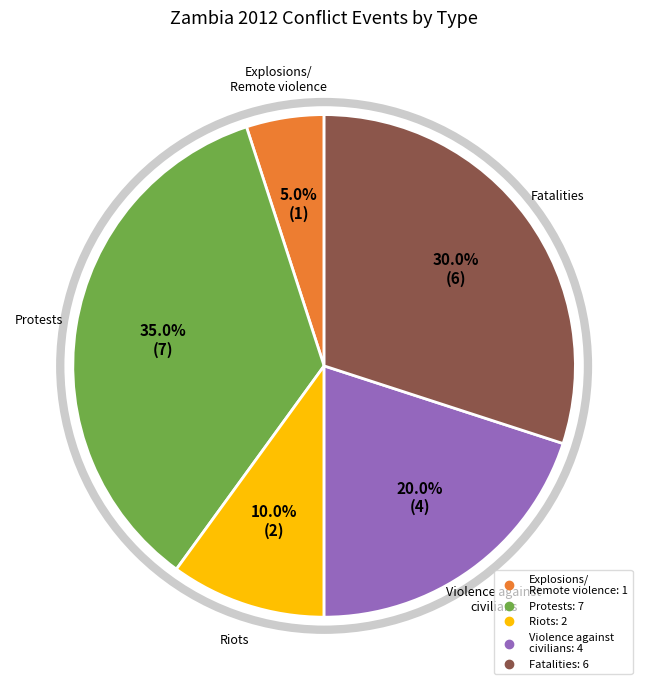

Is there a majority slice in this chart?

No